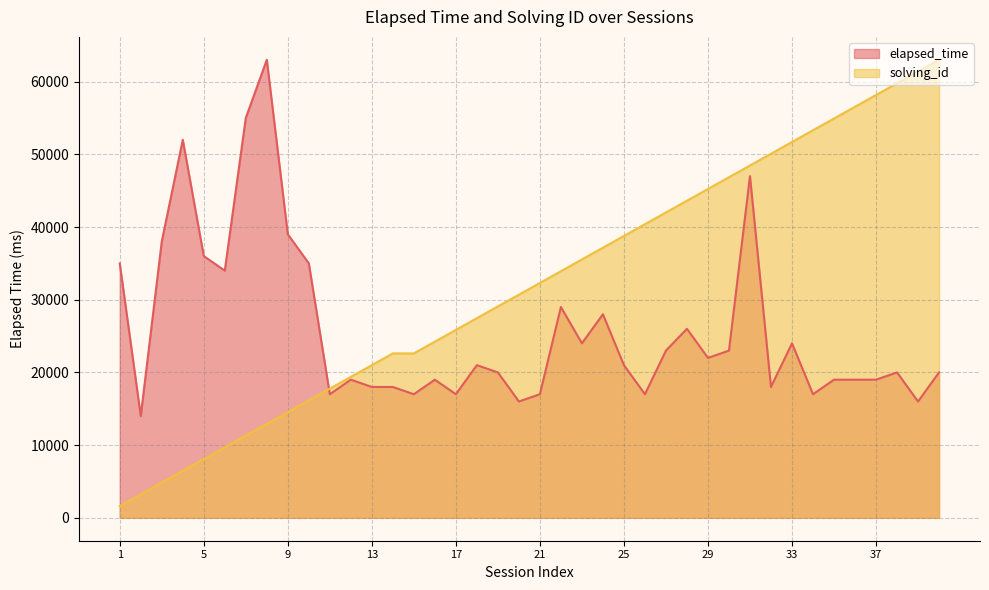

What is the sum of the solving_id values at 35 and 9?

69461.5